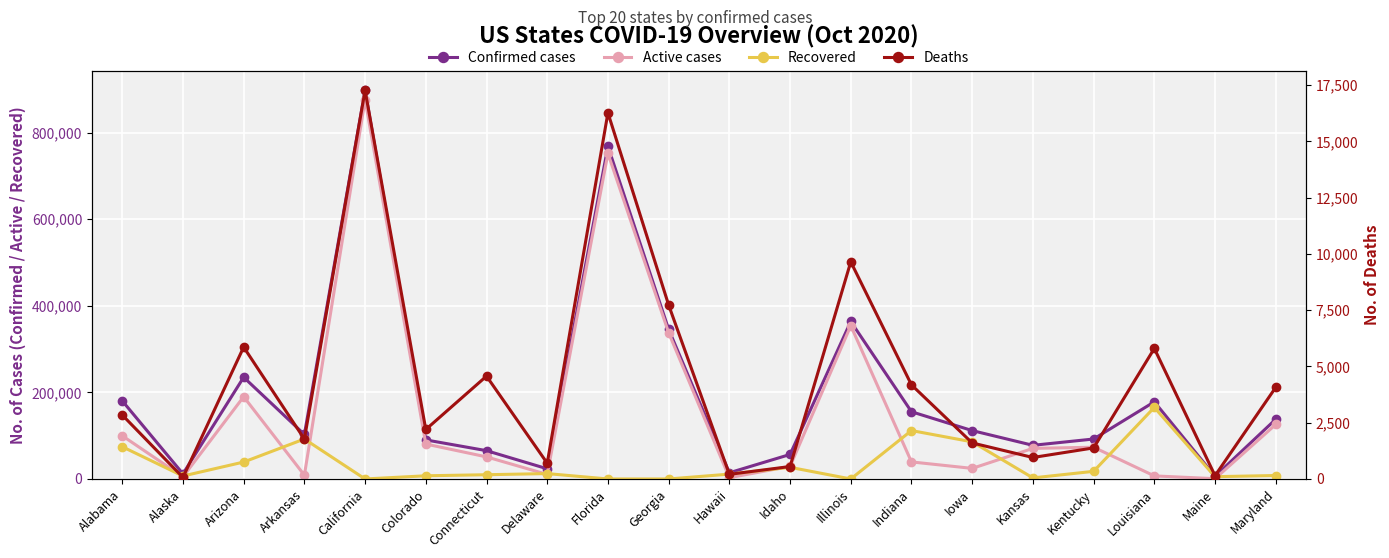

At which label does Confirmed reach its peak?

California